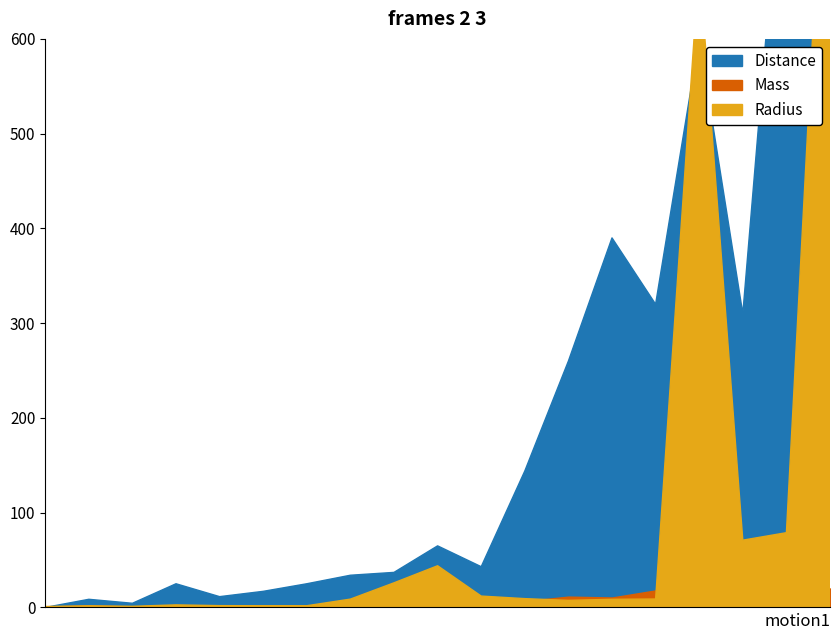

What is the difference between the maximum and minimum values in the Radius series?

949.0